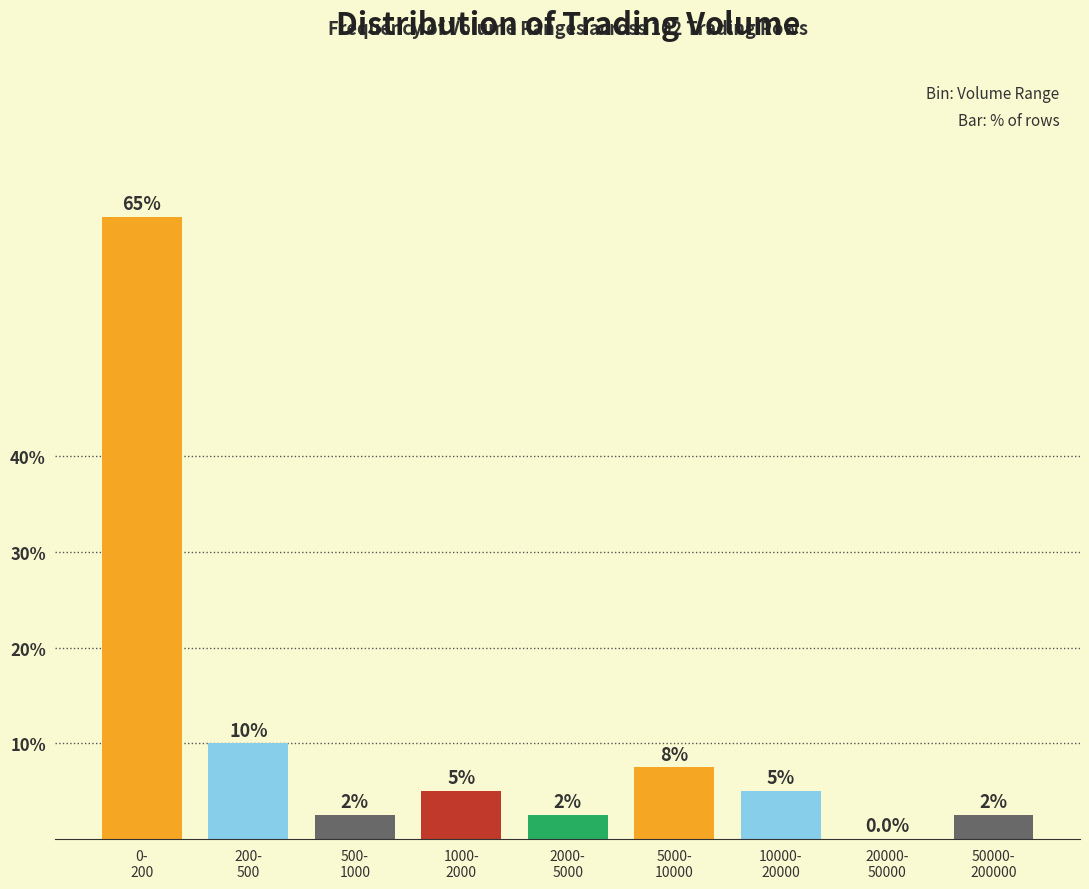

What is the maximum value shown in the chart?

65.0